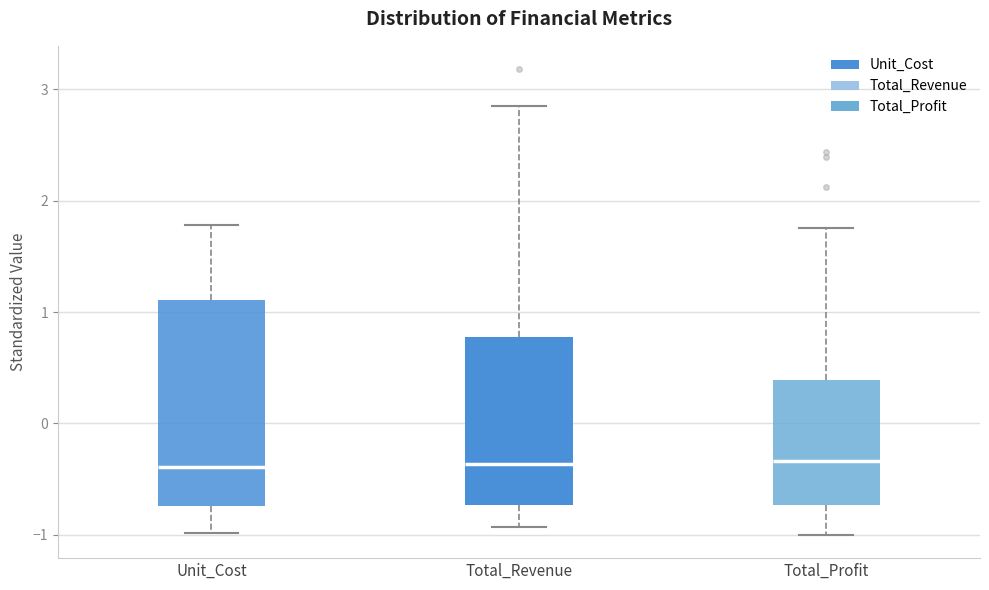

Which box is the tallest, from its lower edge to its upper edge?

Unit_Cost